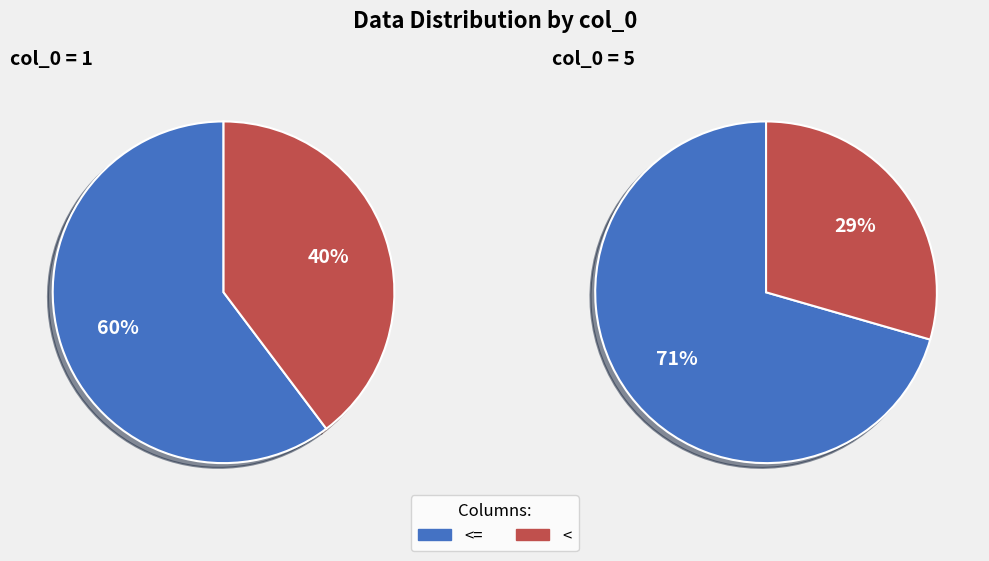

Combined, what portion of the pie is 5 and 1?

100.0%